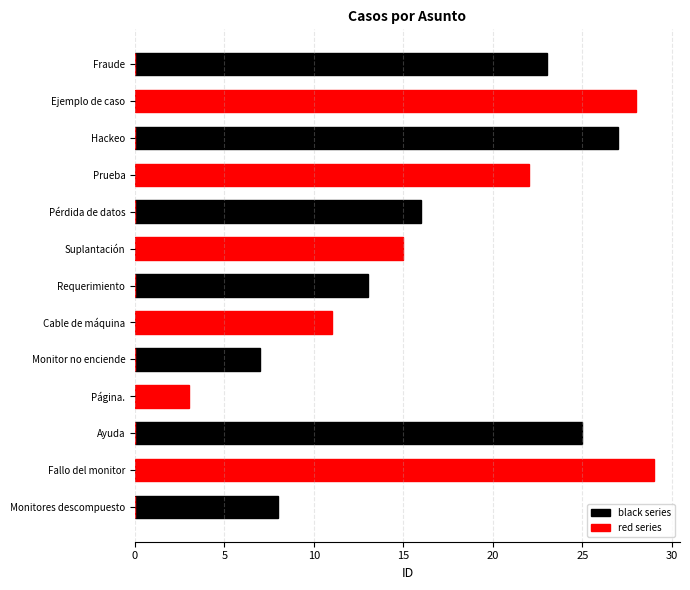

Which series has the largest total across all categories?

black series